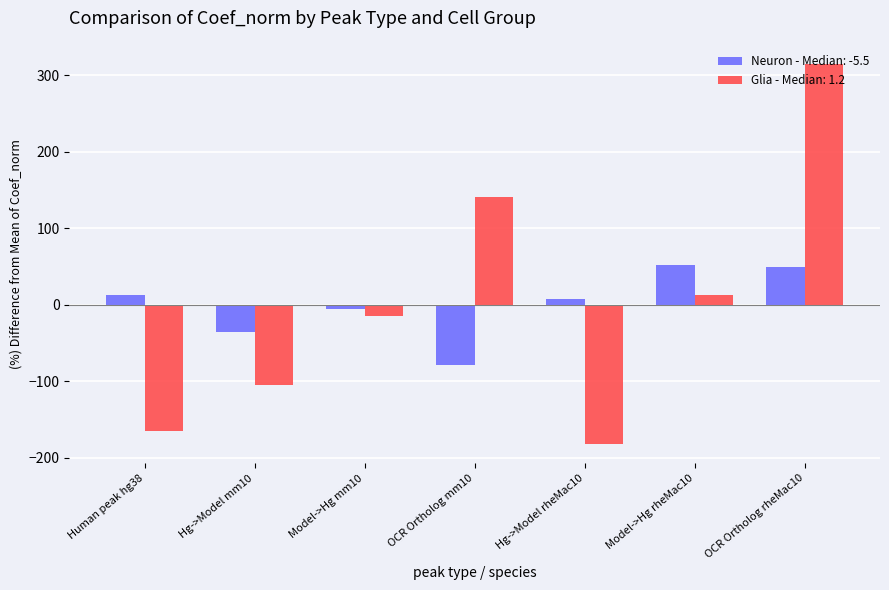

What is the difference between the highest and lowest values at OCR Ortholog mm10?

219.5